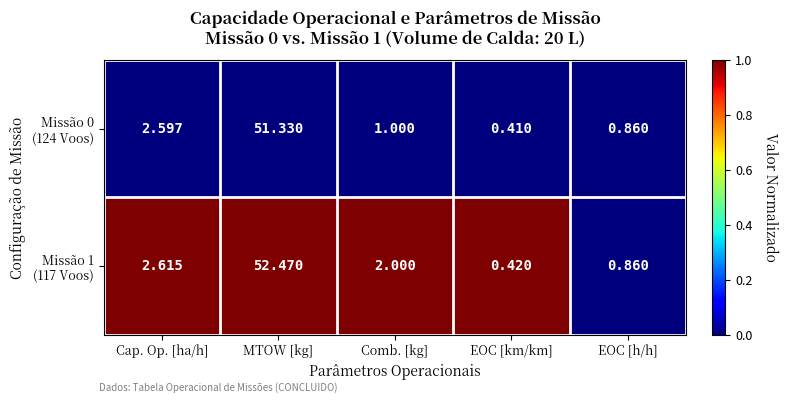

At which category is the sum across all series the highest?

MTOW [kg]